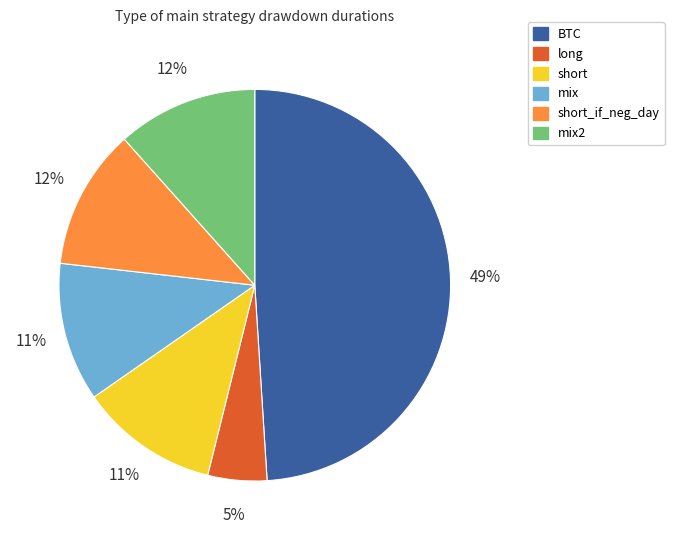

Is there a majority slice in this chart?

No